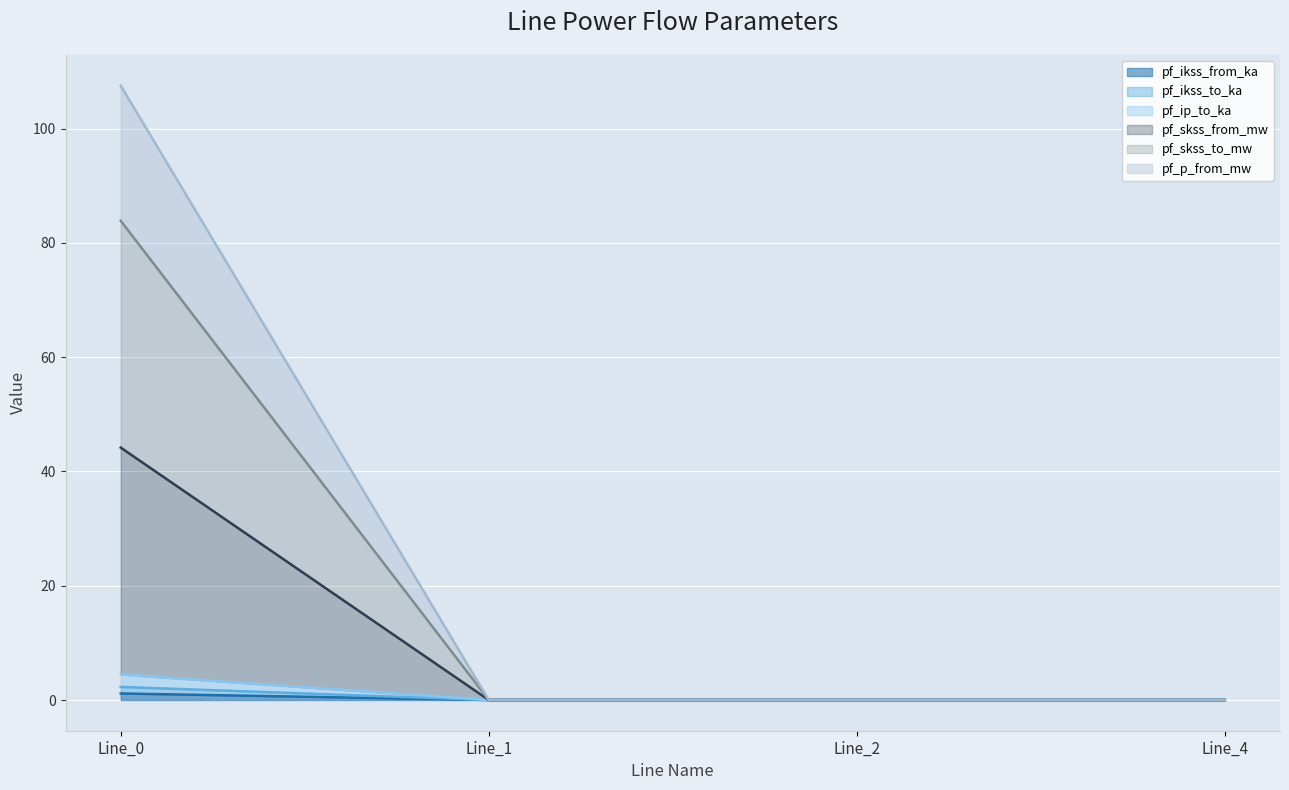

True or false: pf_ikss_to_ka and pf_skss_from_mw cross at least once.

False